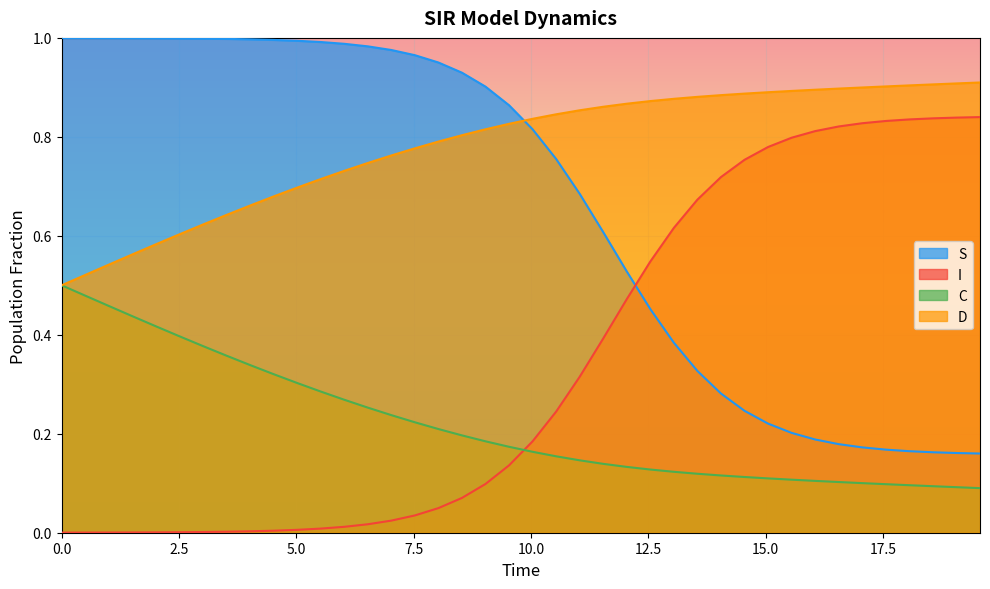

What is the value of the D point at the 3rd from the left?

0.5